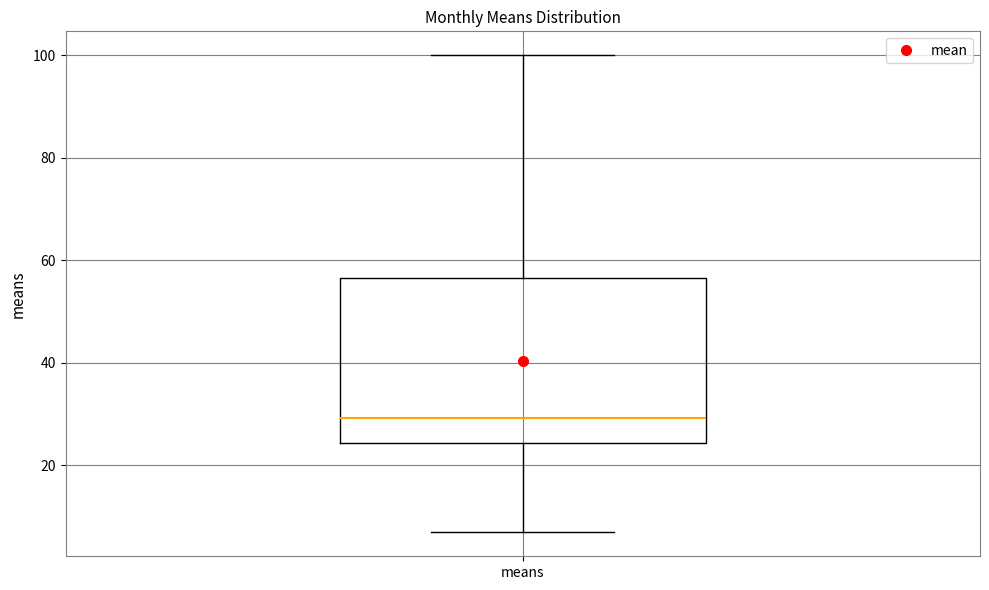

Where does the median line of the box for means sit on the y-axis? The values are not printed on the chart, so give them approximately, as read against the axis.

30